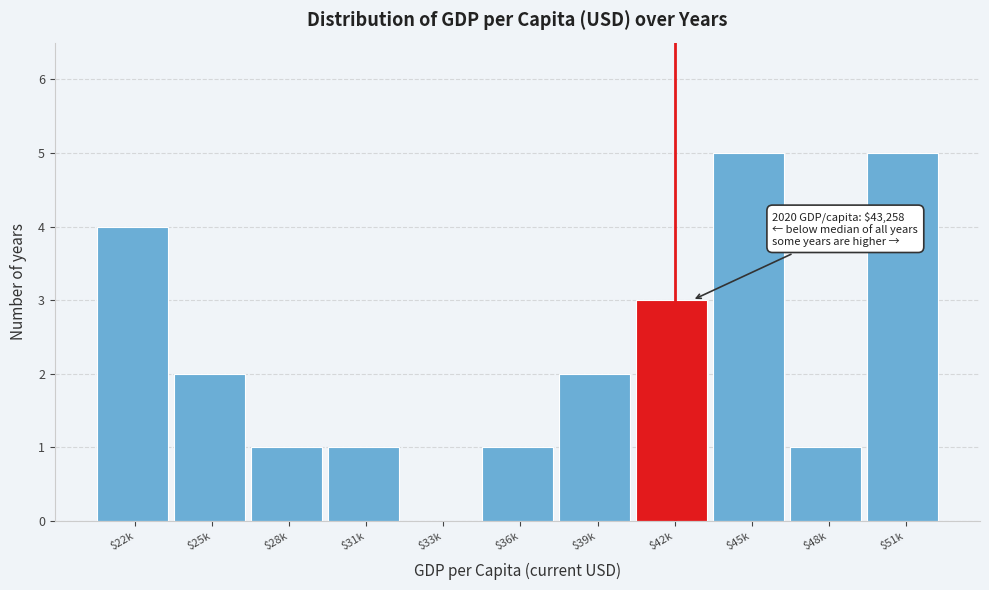

Is it true that the value at $51k is 5?

True